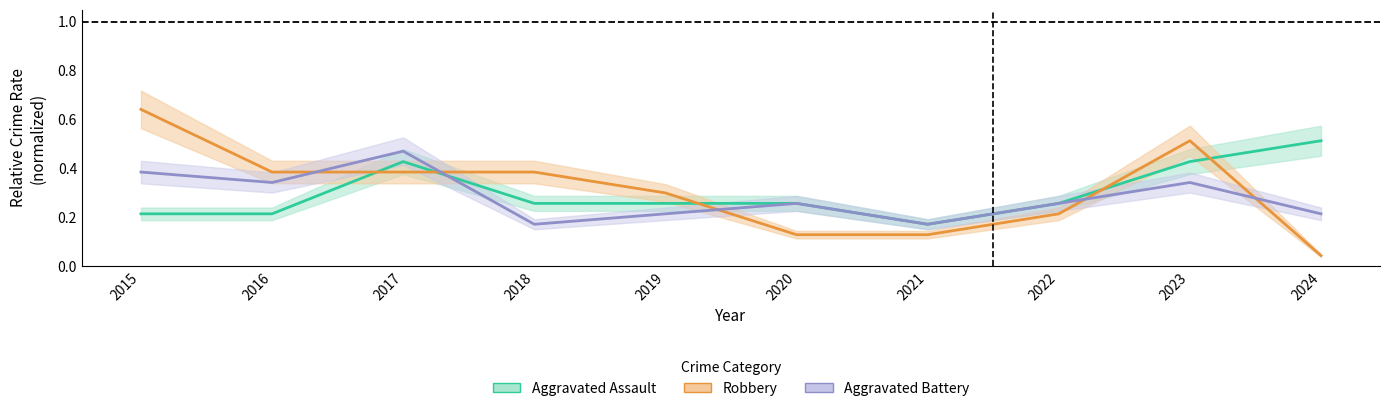

Which series ends up on top after the final intersection of Robbery and Aggravated Assault?

Aggravated Assault